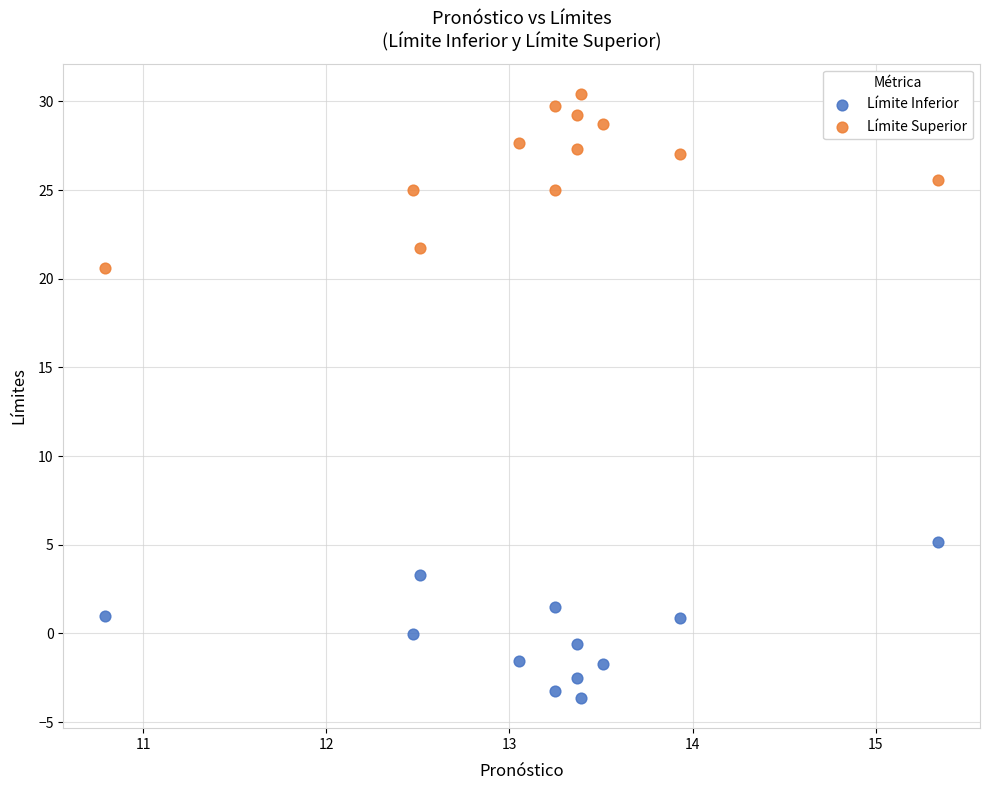

What are all the series names shown in the legend?

Límite Inferior, Límite Superior